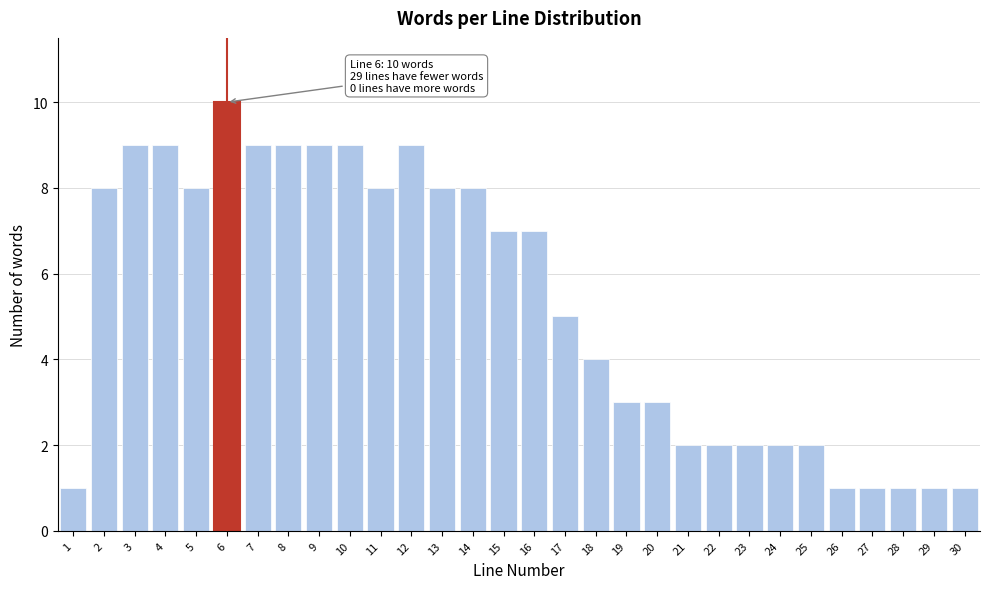

Reading left to right, list all the values displayed in this chart.

1=1	2=8	3=9	4=9	5=8	6=10	7=9	8=9	9=9	10=9	11=8	12=9	13=8	14=8	15=7	16=7	17=5	18=4	19=3	20=3	21=2	22=2	23=2	24=2	25=2	26=1	27=1	28=1	29=1	30=1